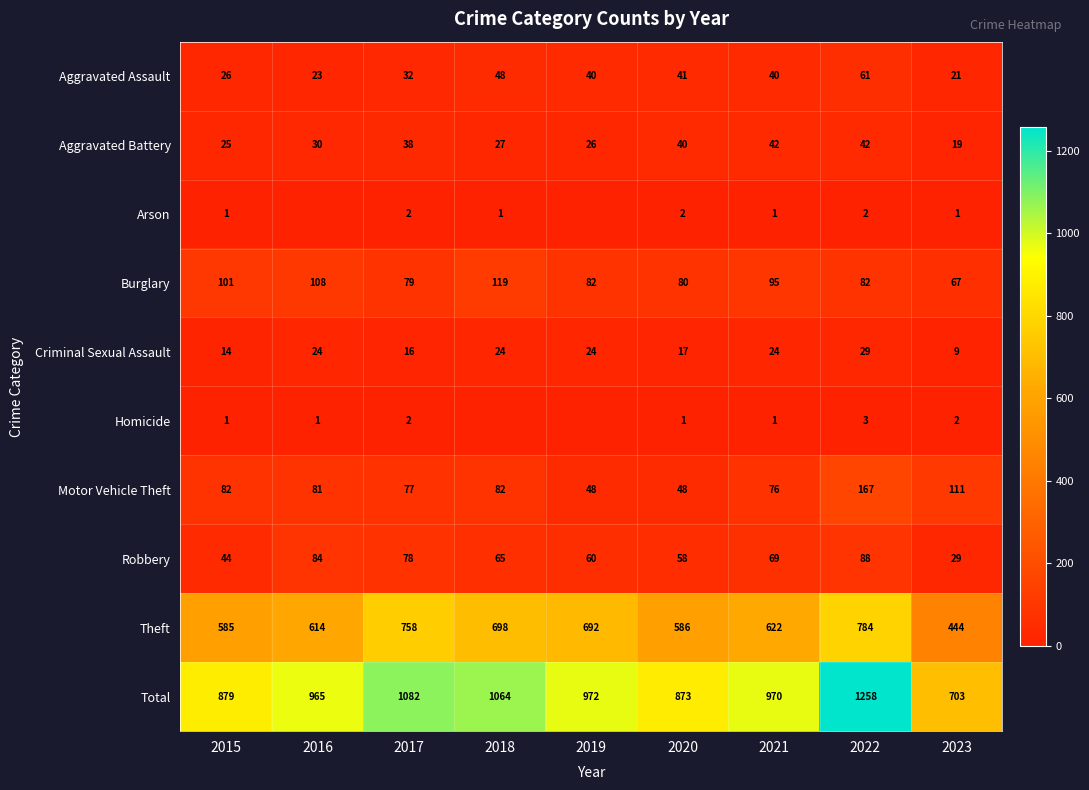

What is the average value of the Burglary series?

90